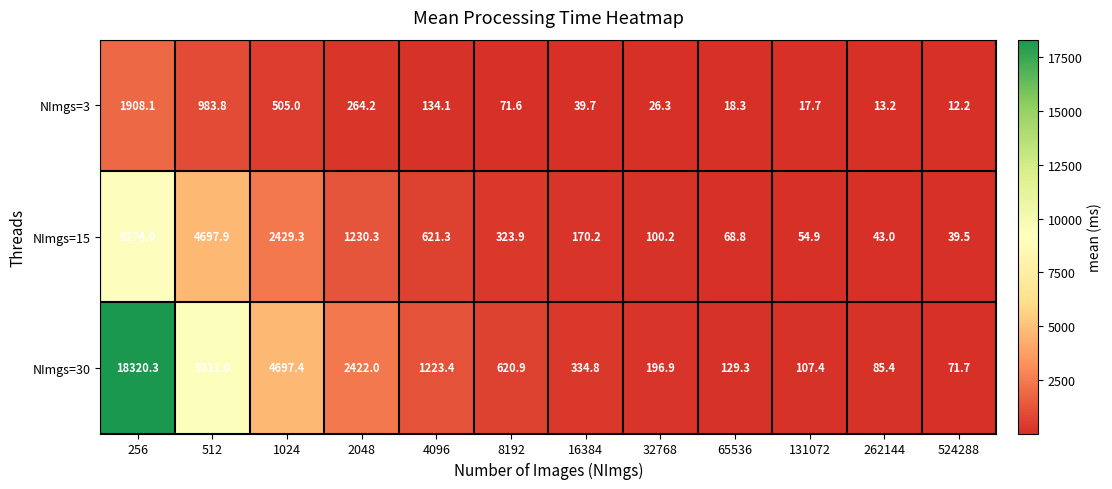

Which category has the lowest value in the NImgs=30 series?

524288